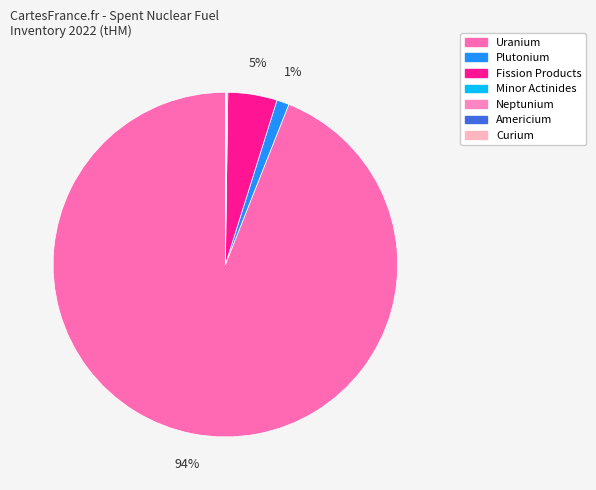

True or false: Minor Actinides accounts for 7% of the total.

False